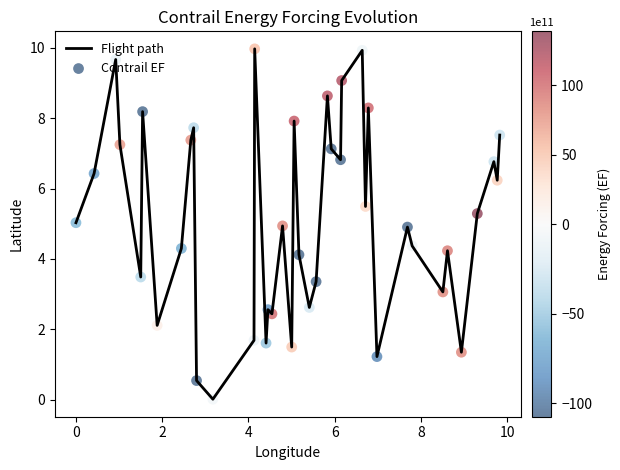

What is the maximum value shown in the chart?

10.0